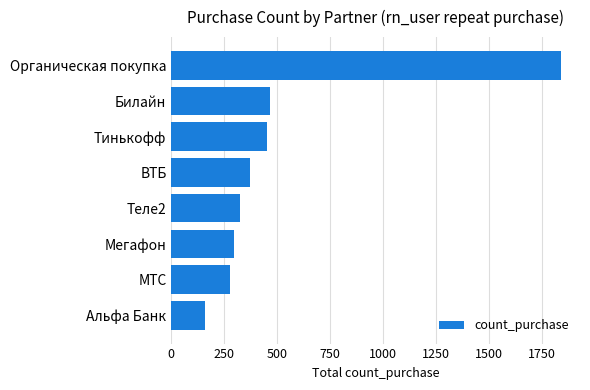

How many categories are shown in the chart?

8